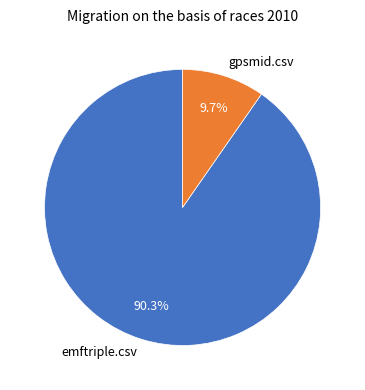

To the nearest percent, what portion does gpsmid.csv represent?

10%